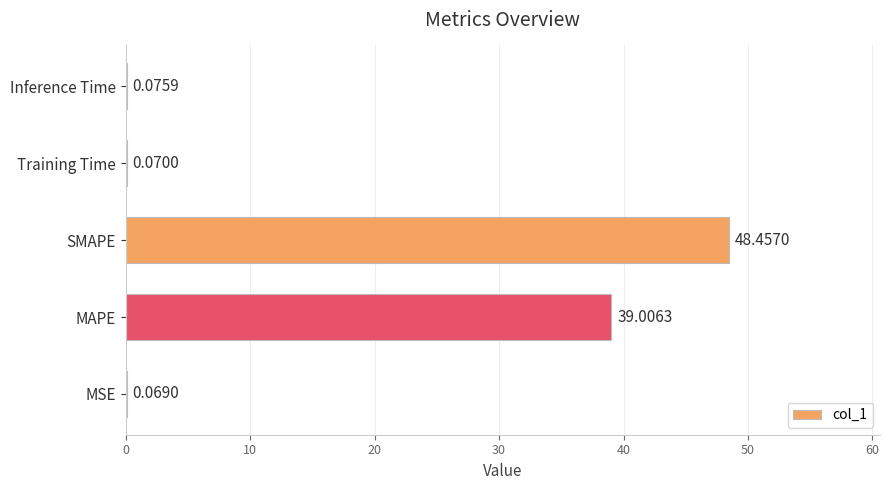

Count the number of data series in this chart.

1